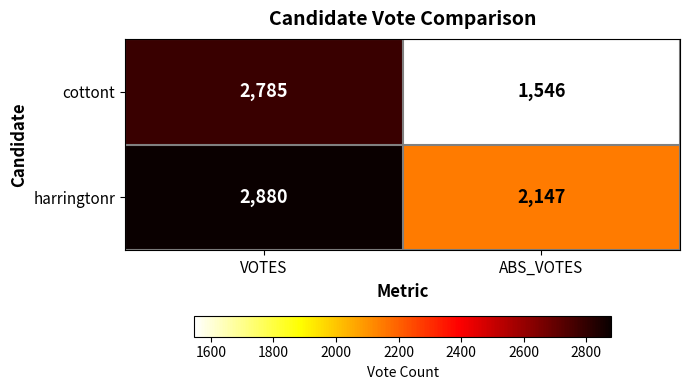

True or false: harringtonr has a value of 2880 at VOTES.

True